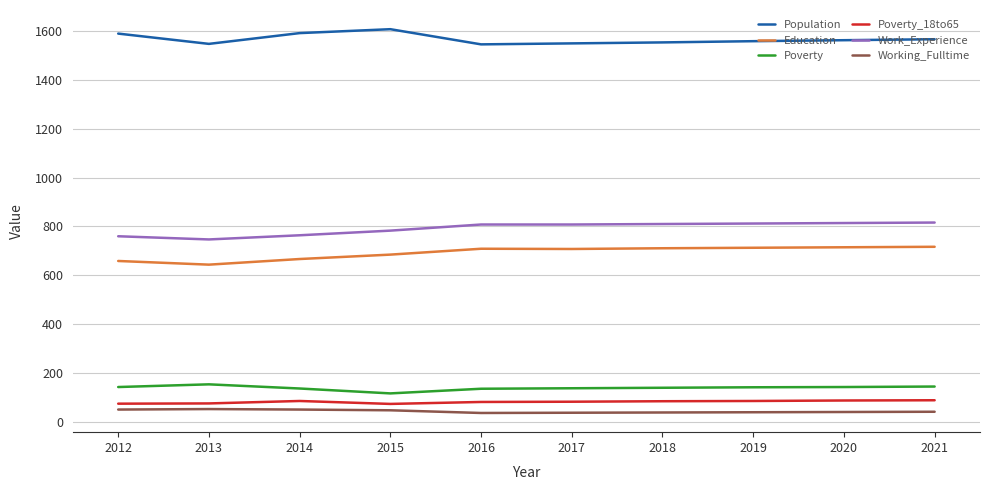

True or false: Working_Fulltime and Poverty cross at least once.

False